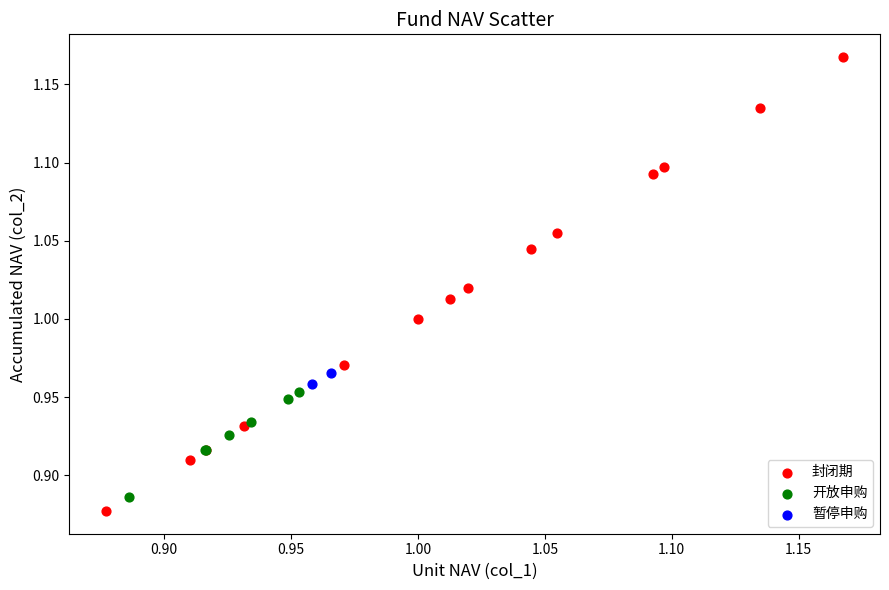

Which series contains the lowest Y value?

封闭期